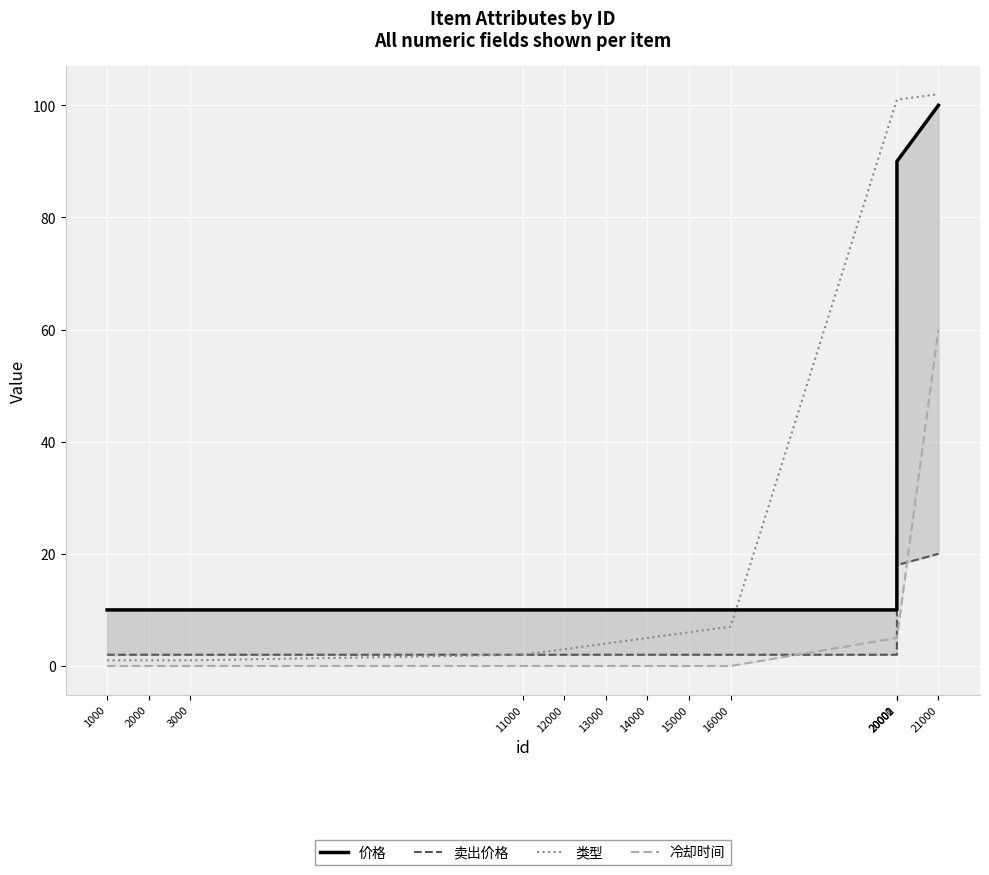

The value of 价格 at 11000 is 10. True or false?

True